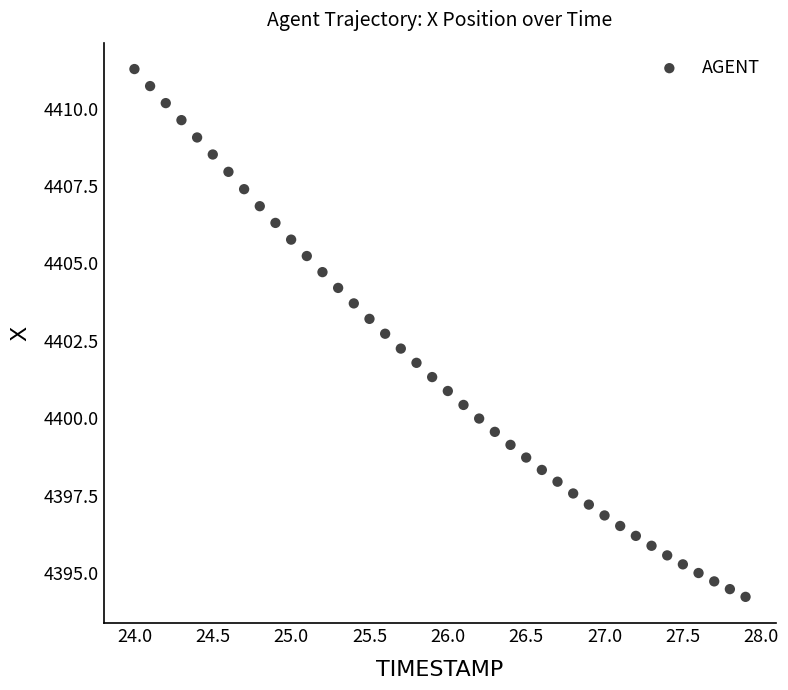

What is the range of X values (max minus min)?

3.9